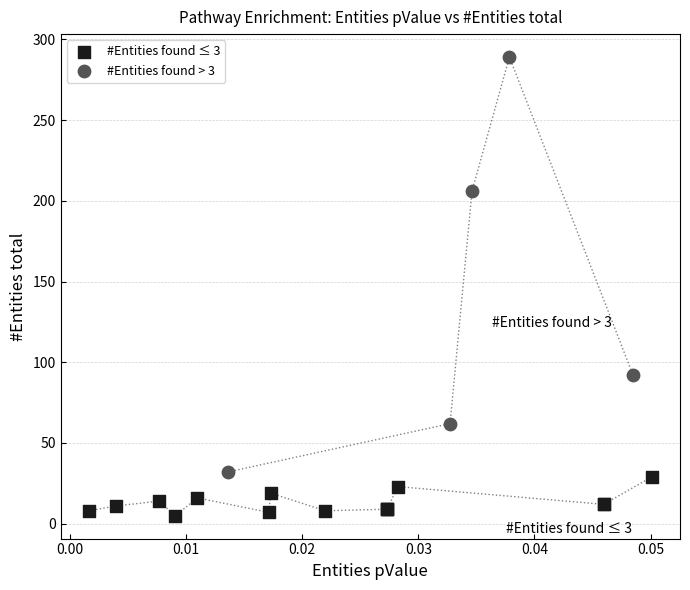

Which series has the widest spread of Y values?

#Entities found > 3